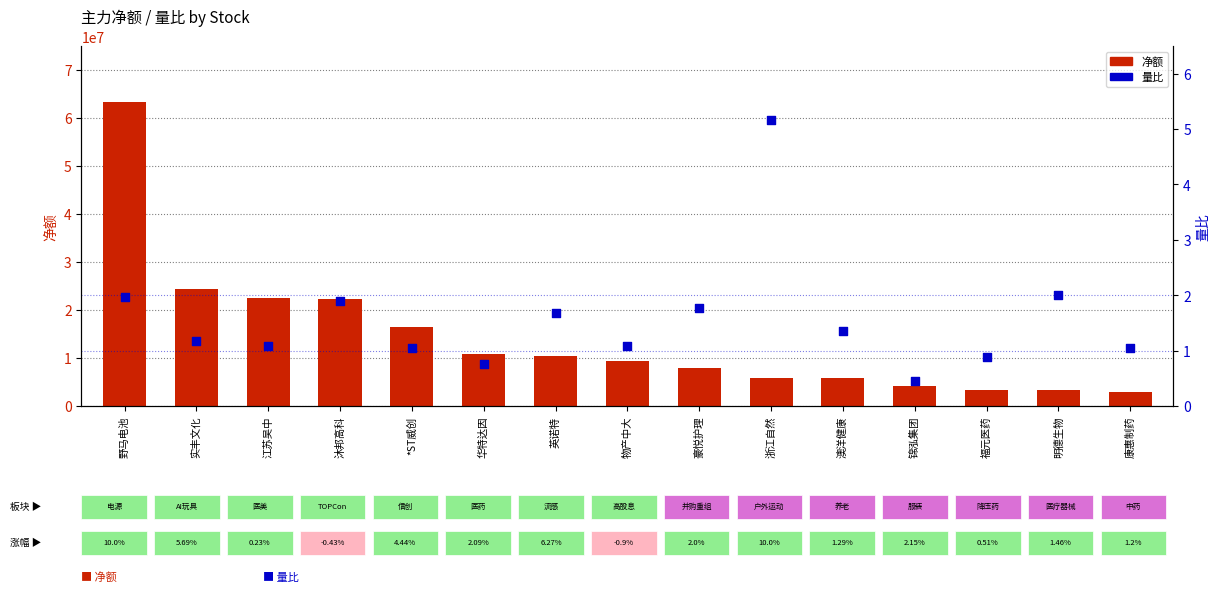

Which series has the largest total across all categories?

净额